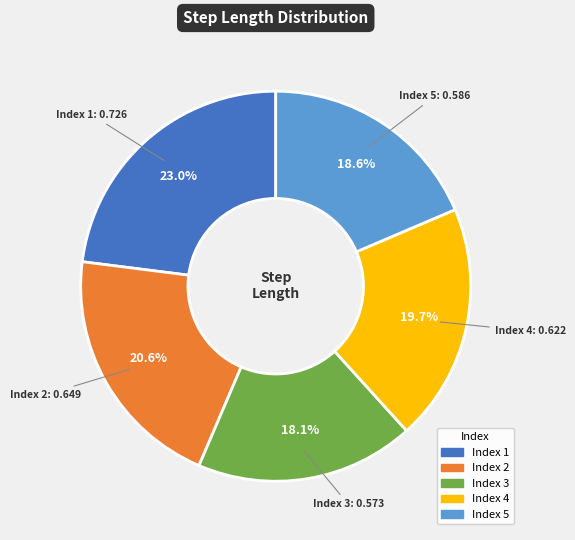

Does any single category account for the majority?

No